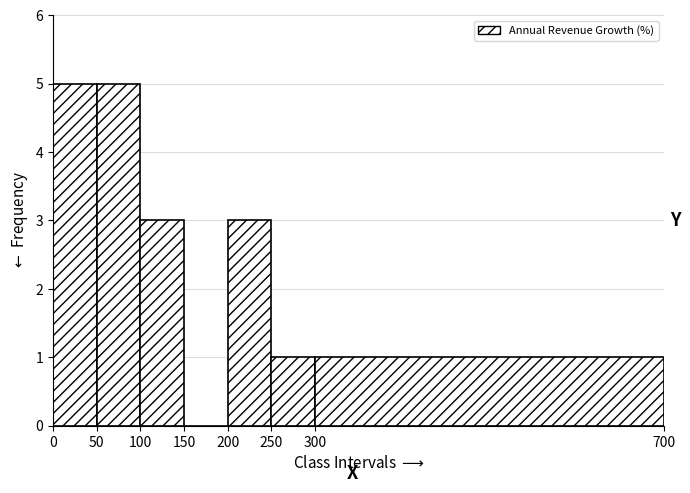

Reading left to right, list every bar in this chart as the range it spans on the x-axis followed by its height. The values are not printed on the chart, so give them approximately, as read against the axis.

0 to 50: 5
50 to 100: 5
100 to 150: 3
150 to 200: 0
200 to 250: 3
250 to 300: 1
300 to 700: 1